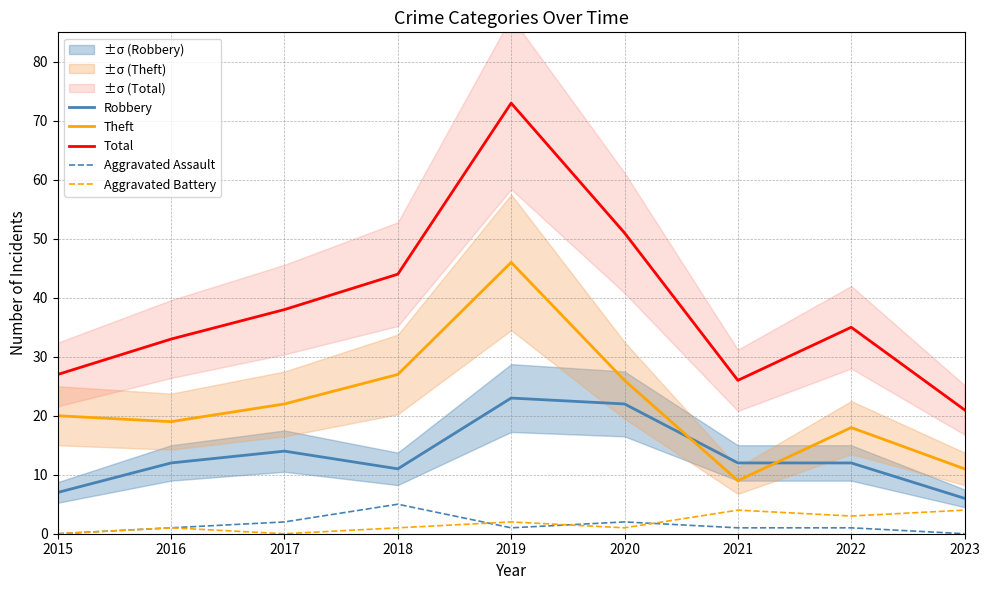

How many lines are shown in the chart?

5